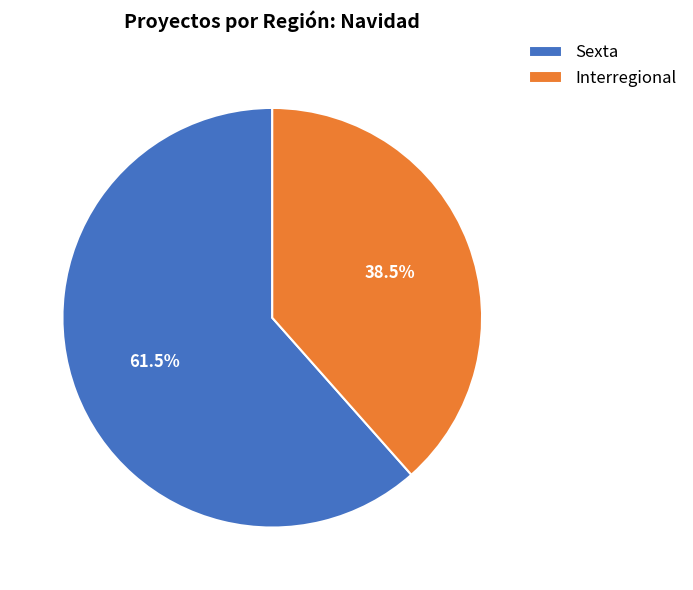

Which slice is the smallest?

Interregional